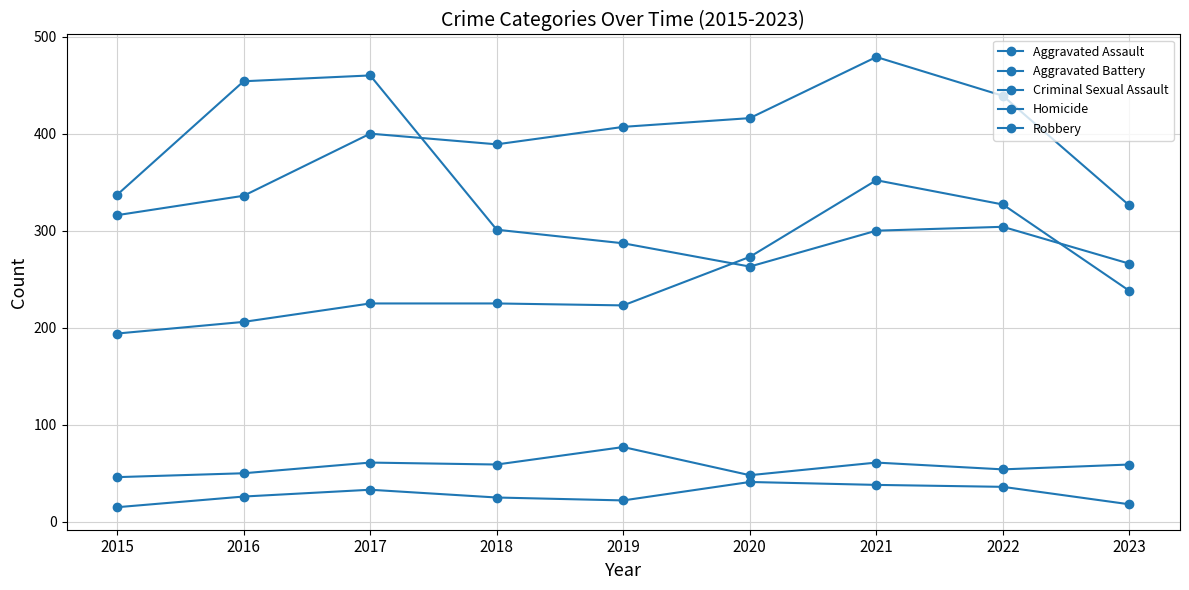

How many lines are shown in the chart?

5